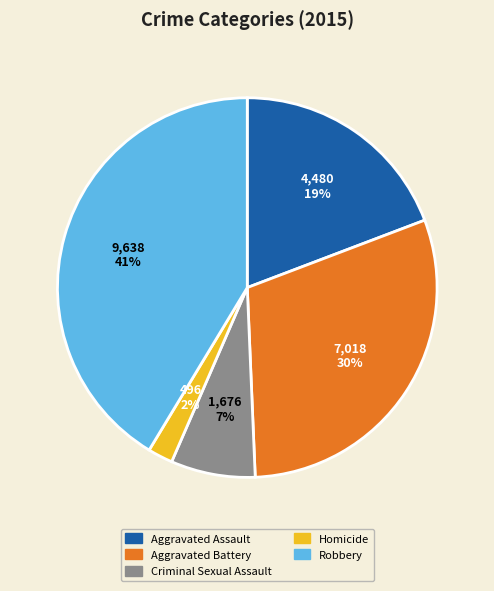

True or false: Aggravated Assault accounts for 31% of the total.

False